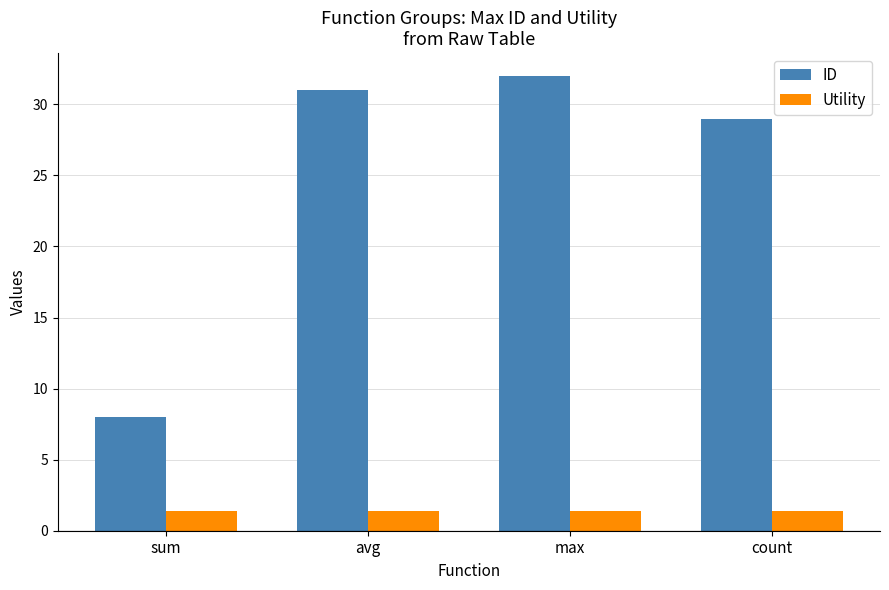

What is the difference between the ID values at sum and max?

24.0